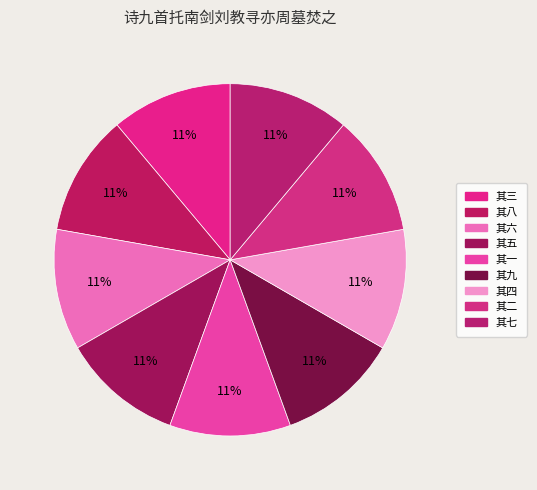

To the nearest percent, what is the average slice percentage?

11%